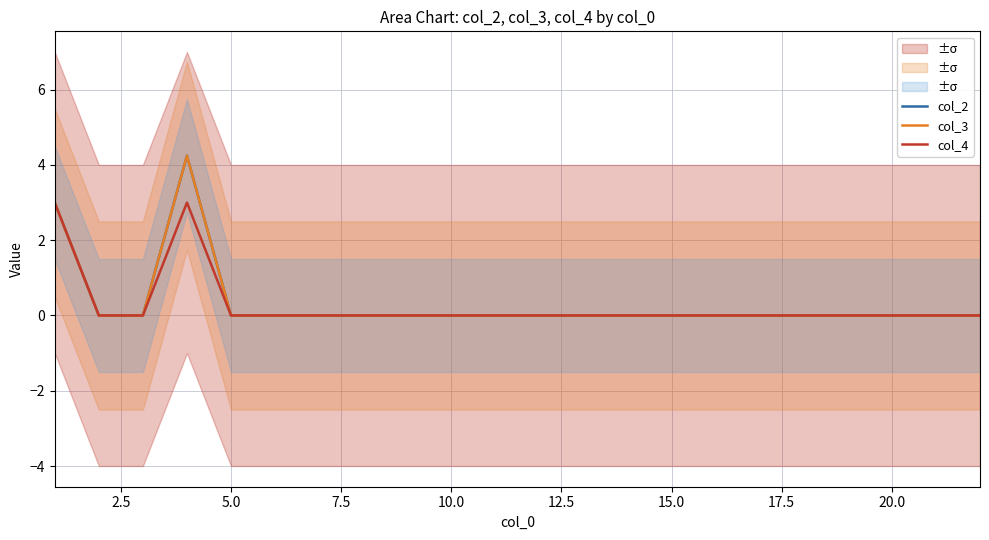

What are all the series names shown in the legend?

col_2, col_3, col_4